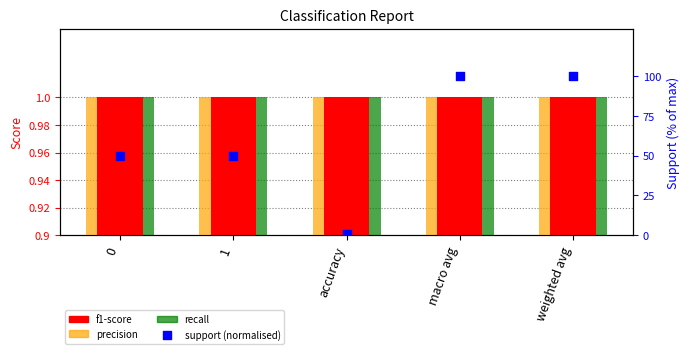

At how many categories does at least one series exceed 22?

4